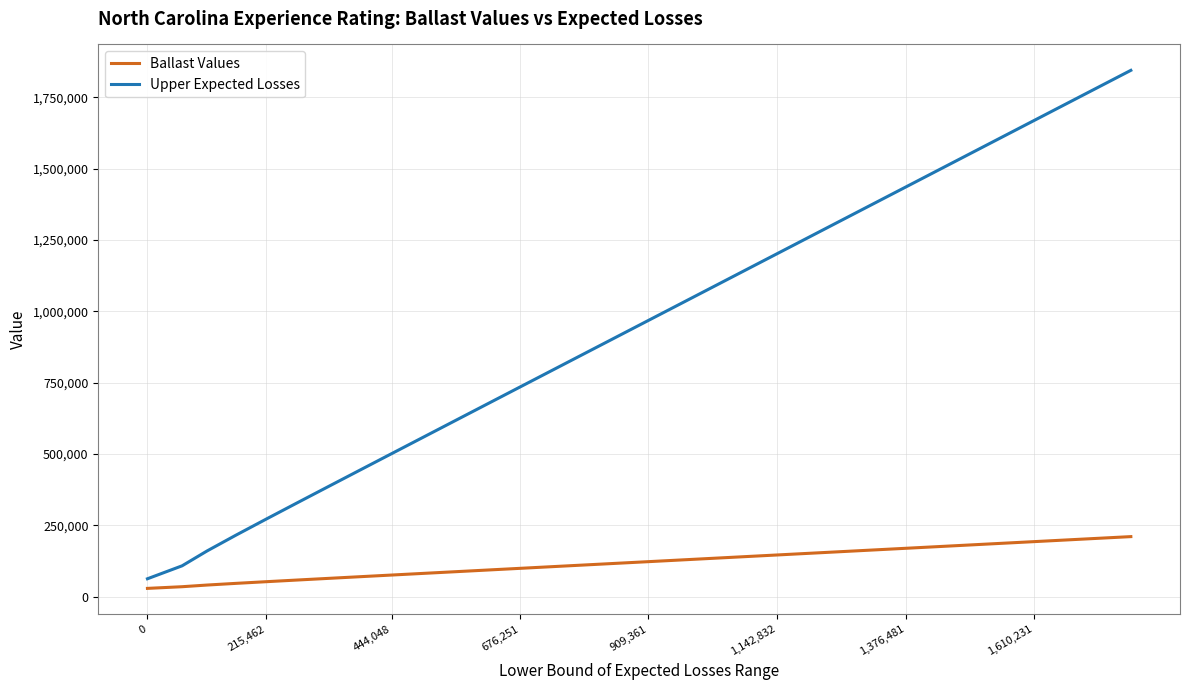

Which series has the largest range (max minus min)?

Upper Expected Losses